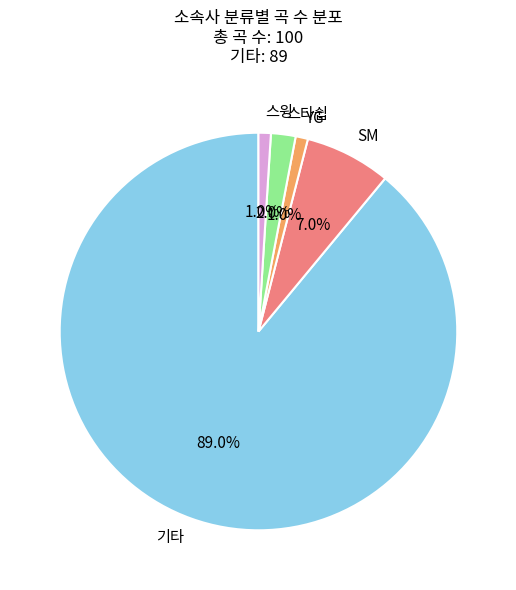

Combined, what portion of the pie is YG and 스타쉽?

3.0%